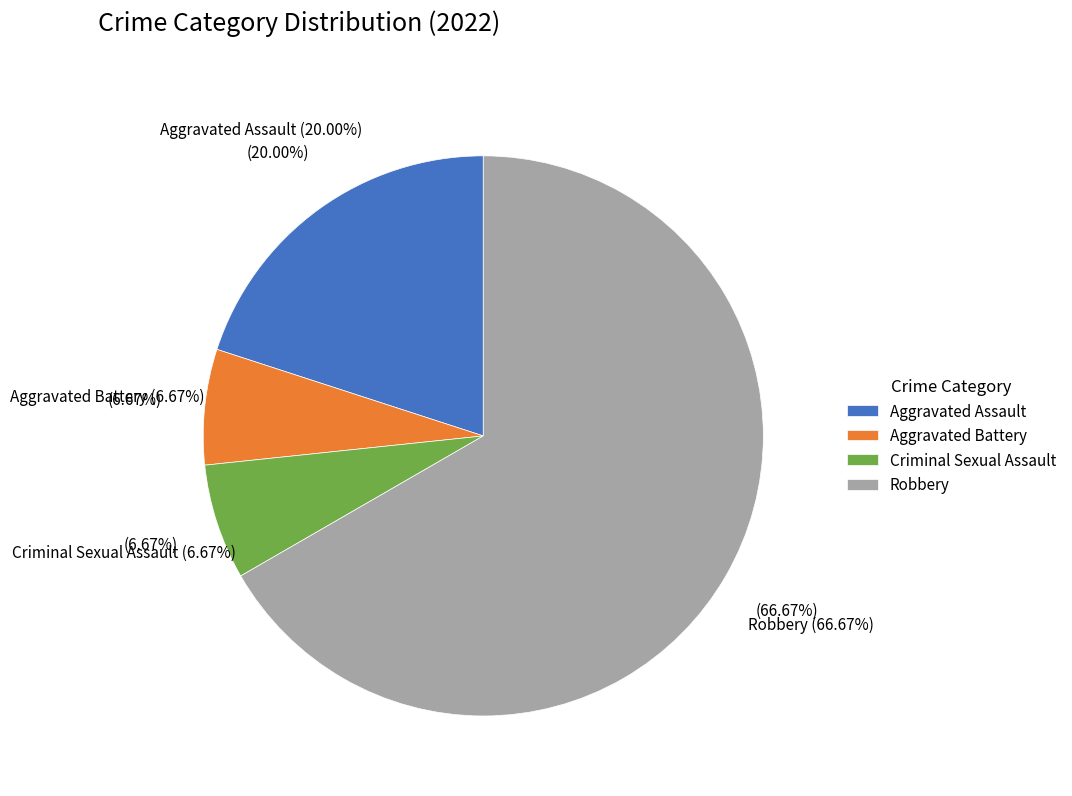

To the nearest percent, what is the average slice percentage?

25%